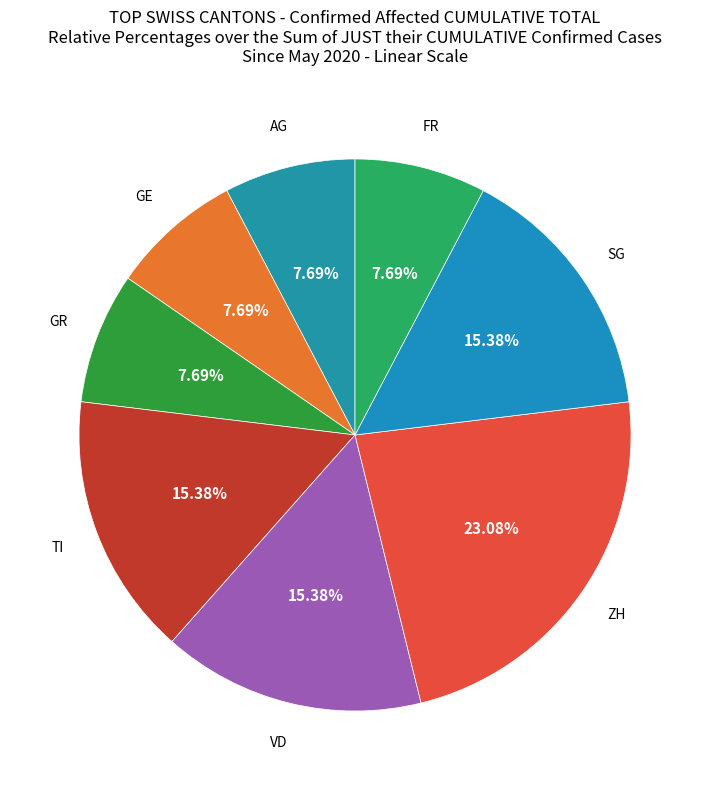

How many slices are in this pie chart?

8